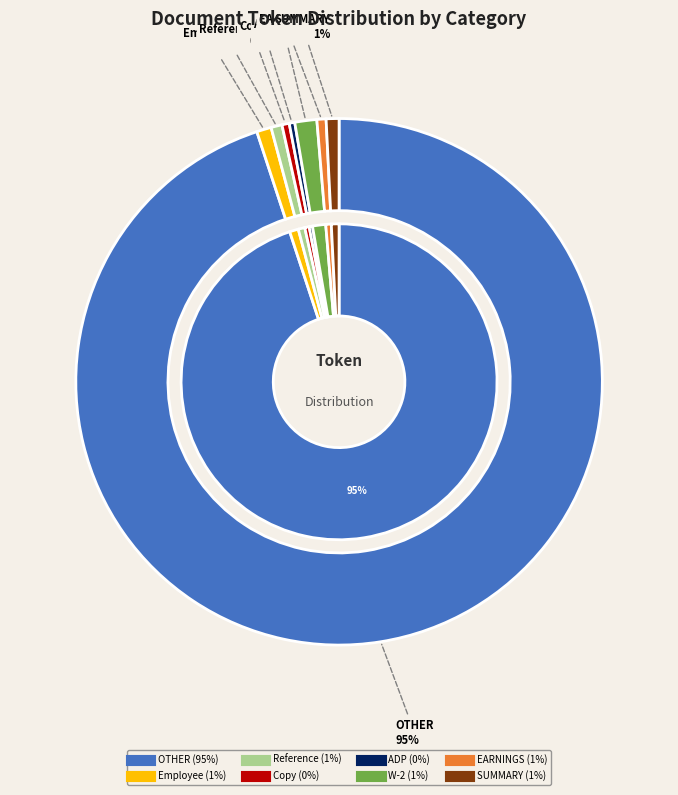

The SUMMARY slice represents 6% of the pie. True or false?

False